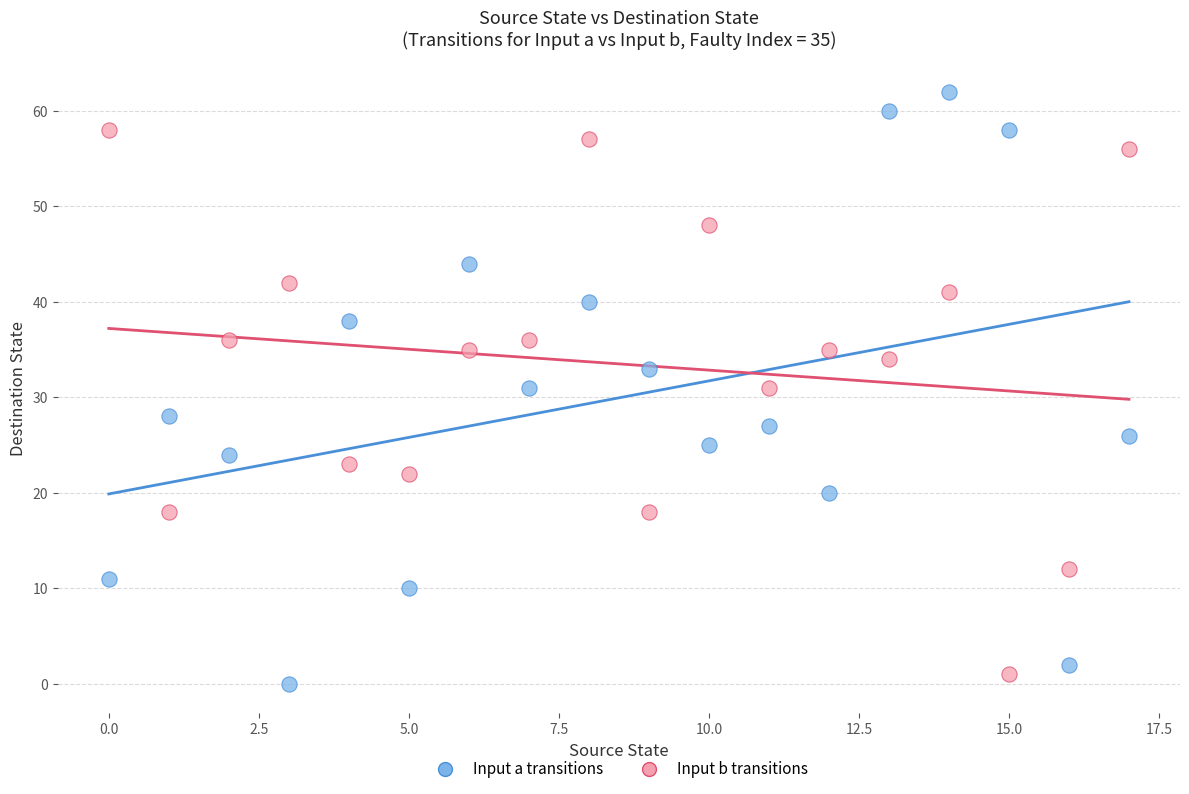

Across all data points, what is the range of Y values (max minus min)?

62